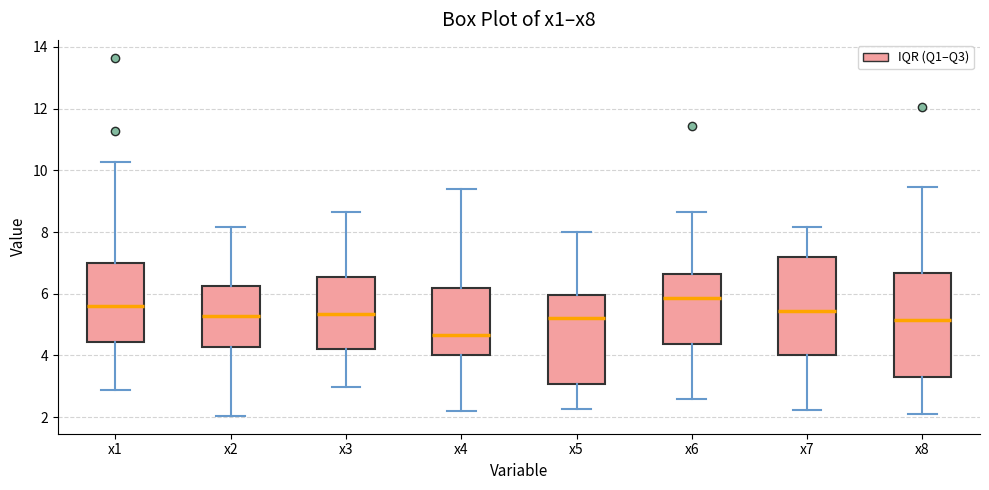

Where is the upper edge of the box for x7 on the y-axis? The values are not printed on the chart, so give them approximately, as read against the axis.

7.2